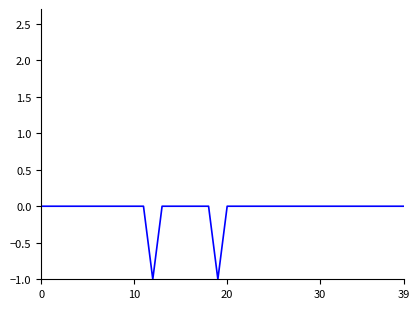

Is this an area chart (filled region under the line)?

No